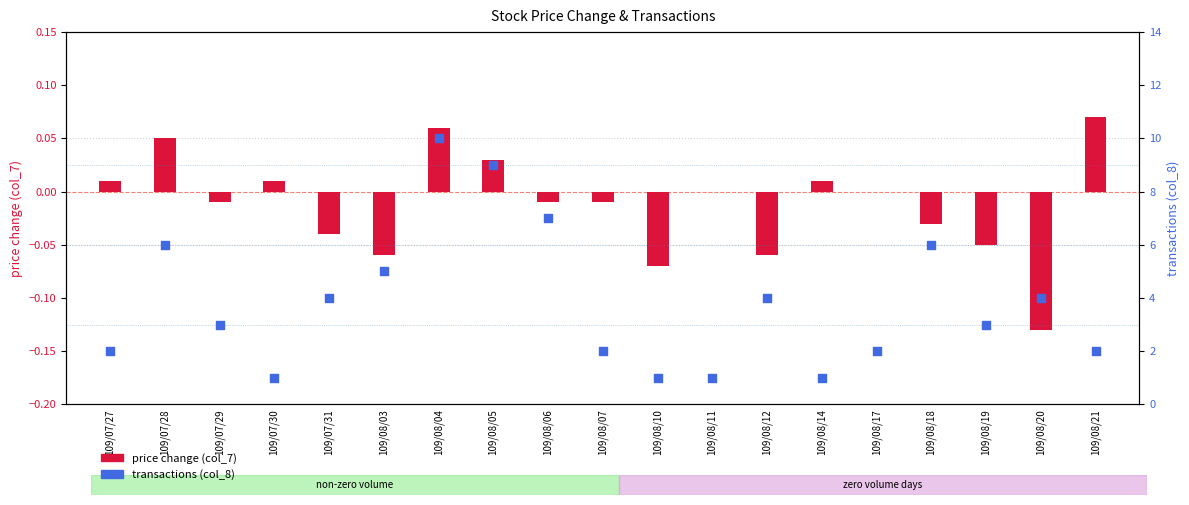

Which series has the largest total across all categories?

transactions (col_8)